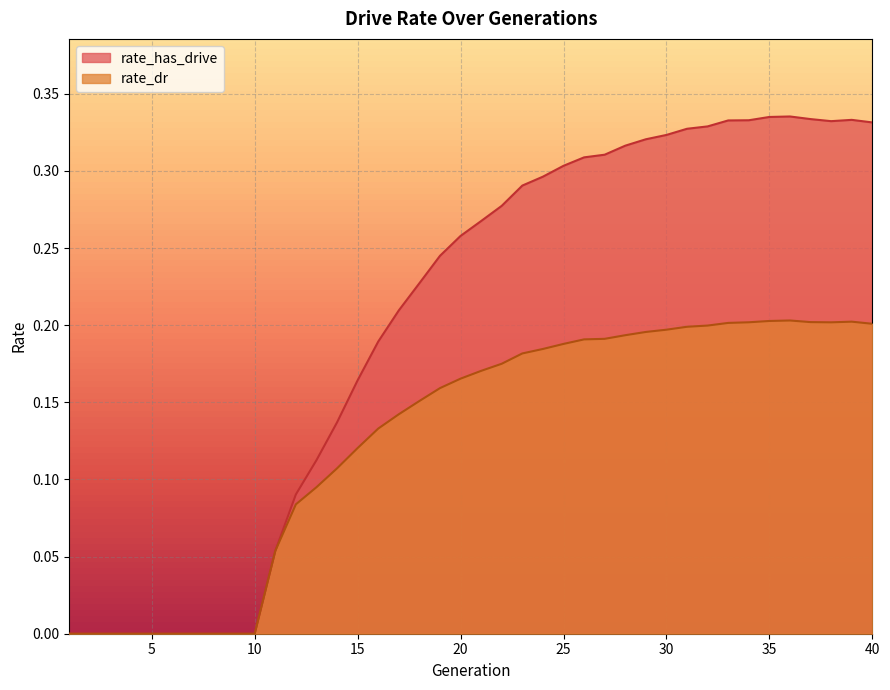

At which category does rate_dr reach its first local valley?

38